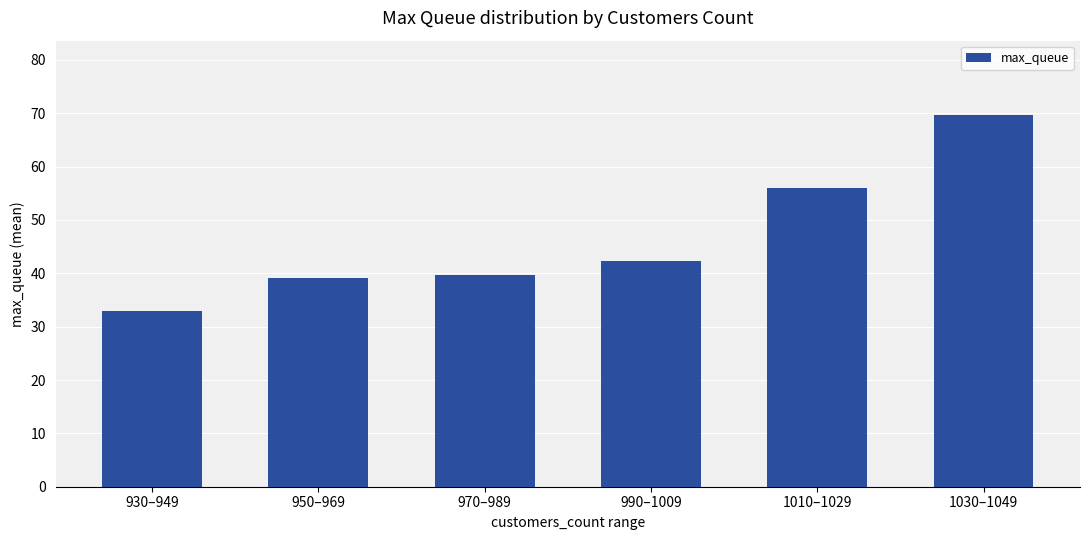

Reading left to right, what are all the values shown in this chart?

930–949=33.0	950–969=39.2	970–989=39.6	990–1009=42.3	1010–1029=56.0	1030–1049=69.7